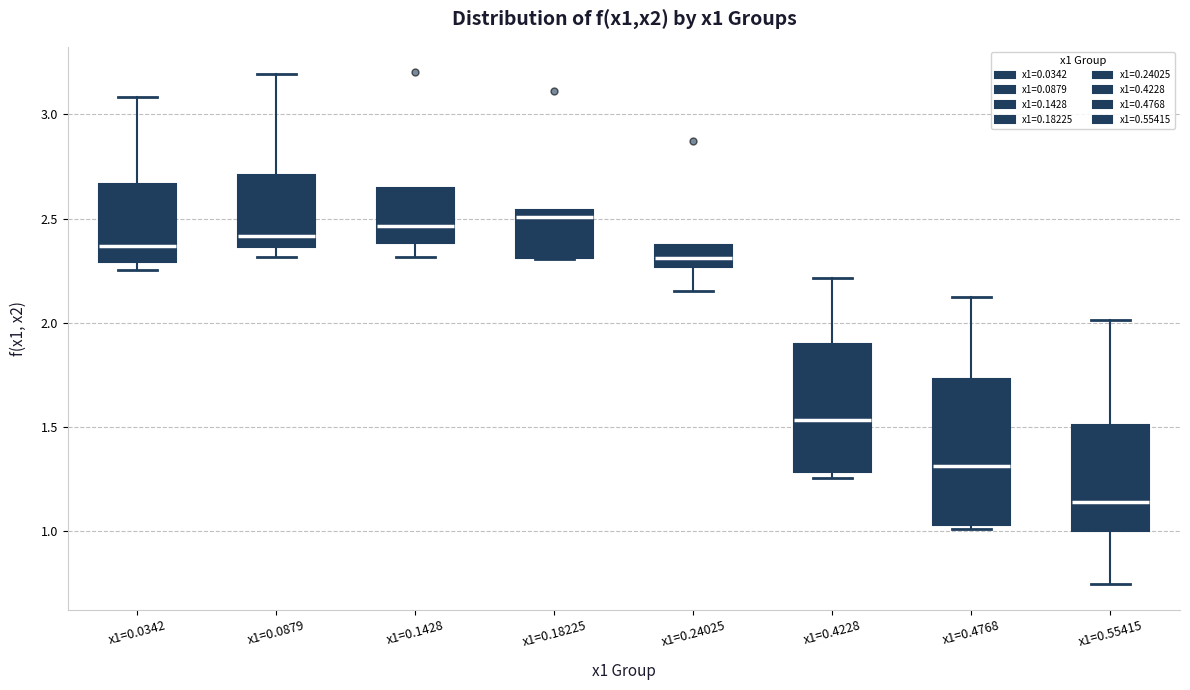

Reading left to right, transcribe this box plot: for each box, give where its median line is, the range the box spans, and where its two whiskers end, as read against the y-axis. The values are not printed on the chart, so give them approximately, as read against the axis.

x1=0.0342: median 2.35, box 2.30 to 2.65, whiskers 2.25 to 3.10
x1=0.0879: median 2.40, box 2.35 to 2.70, whiskers 2.30 to 3.20
x1=0.1428: median 2.45, box 2.40 to 2.65, whiskers 2.30 to 2.65
x1=0.18225: median 2.50, box 2.30 to 2.55, whiskers 2.30 to 2.55
x1=0.24025: median 2.30, box 2.25 to 2.35, whiskers 2.15 to 2.35
x1=0.4228: median 1.55, box 1.30 to 1.90, whiskers 1.25 to 2.20
x1=0.4768: median 1.30, box 1.05 to 1.75, whiskers 1.00 to 2.10
x1=0.55415: median 1.15, box 1.00 to 1.50, whiskers 0.75 to 2.00